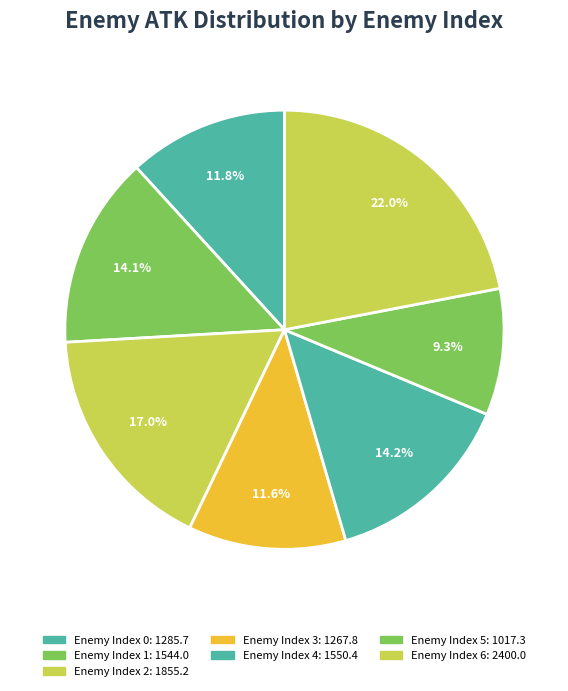

Count the number of slices in the pie.

7